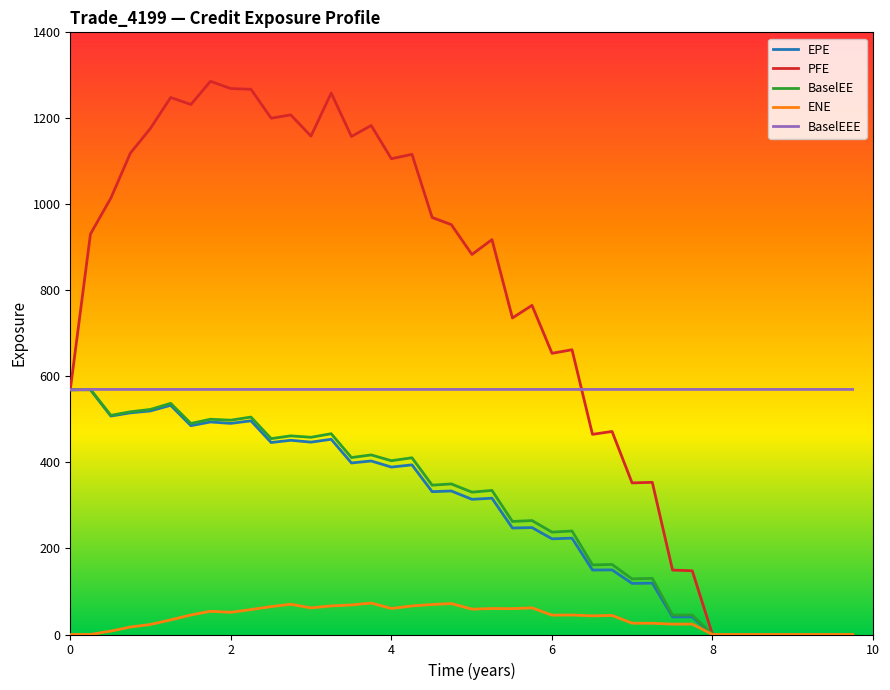

Which series has the widest spread of values?

PFE